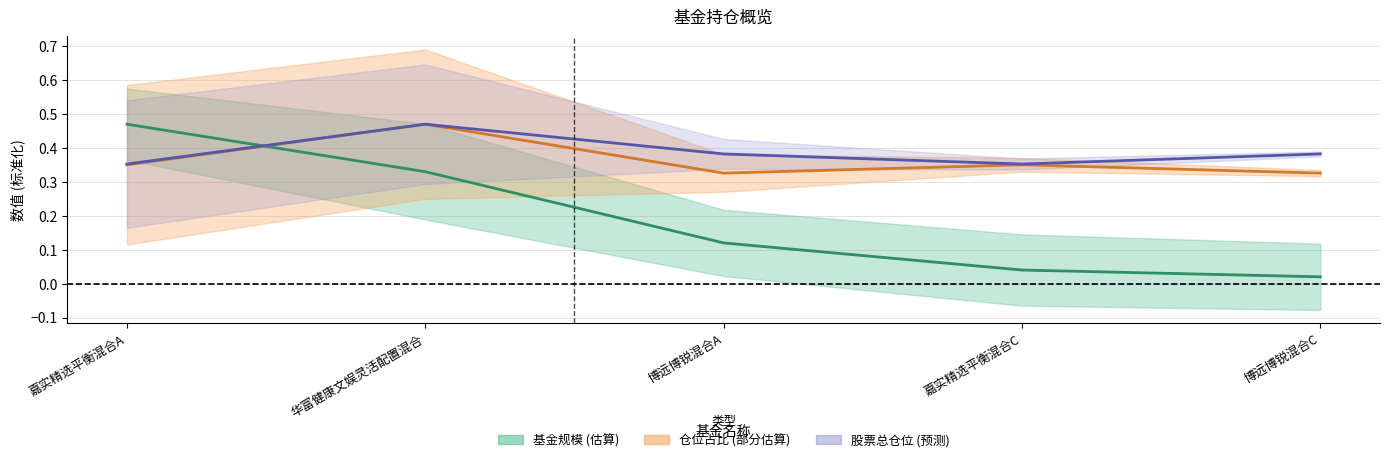

True or false: 仓位占比 has a value of 0.2 at 华富健康文娱灵活配置混合.

False